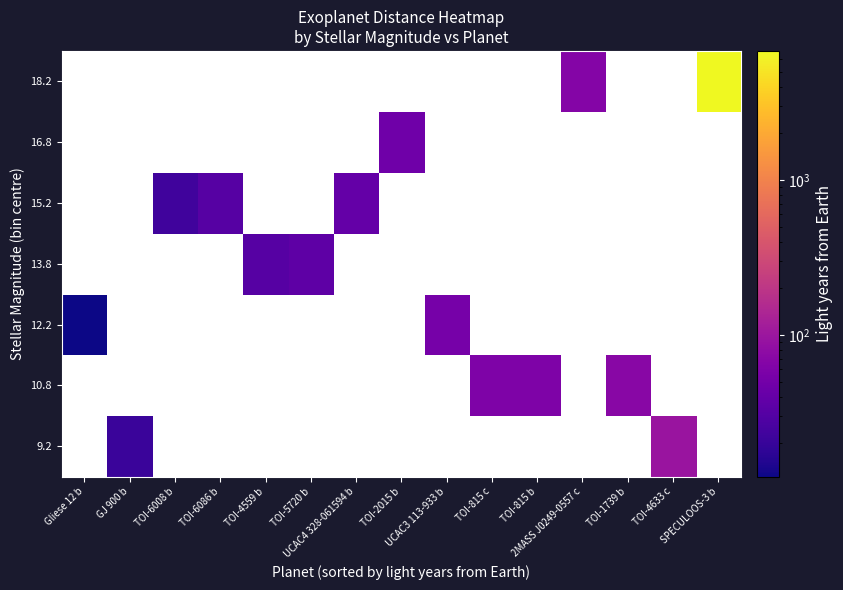

How many data points does each series have?

15